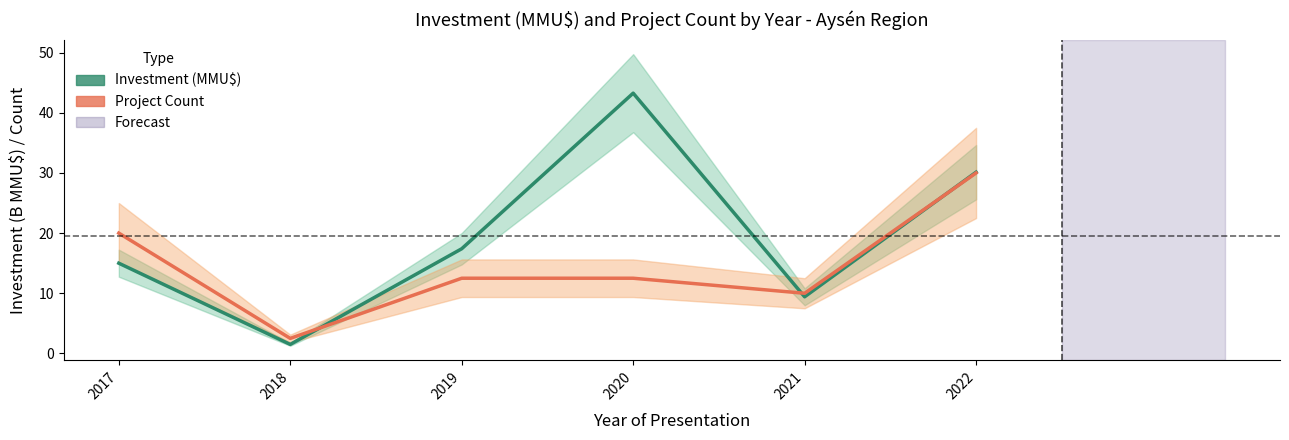

Does the chart display data point markers on the line(s)?

No